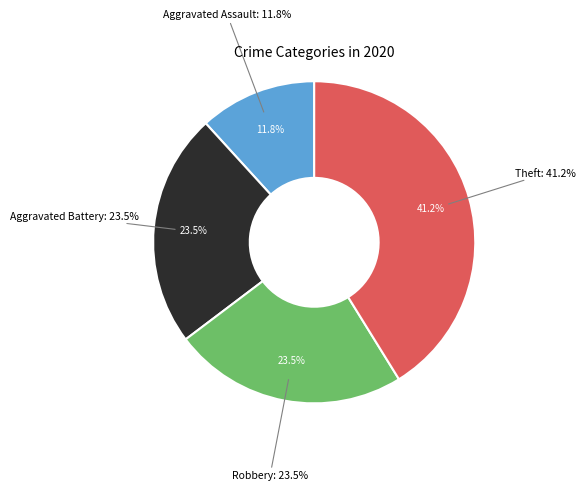

To the nearest percent, what percentage of the pie is Theft?

41%